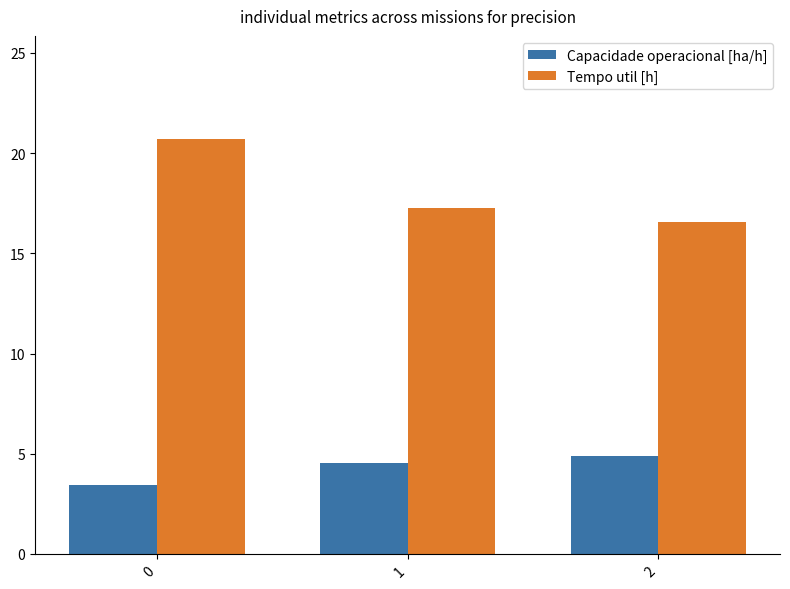

What is the value of the Tempo util [h] bar at the 2nd from the left?

17.3